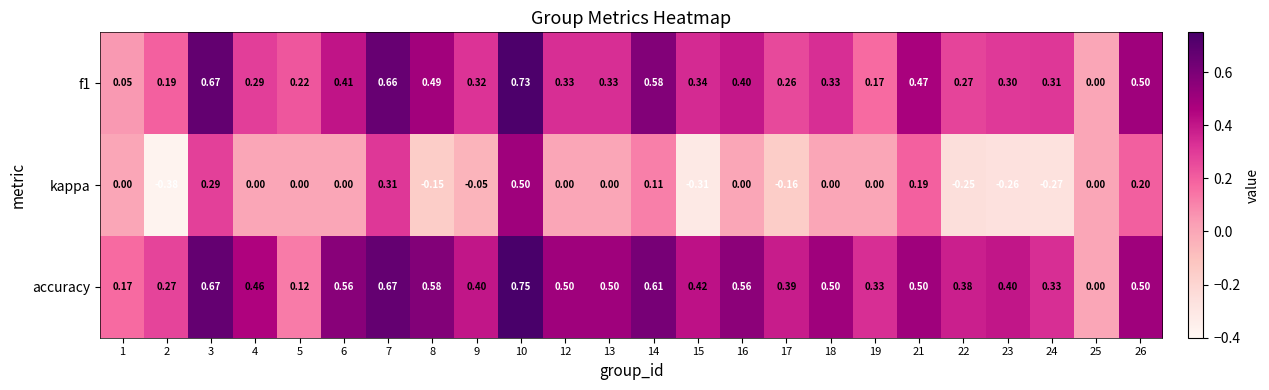

Is the value of kappa at 8 greater than the value of accuracy at 13?

No